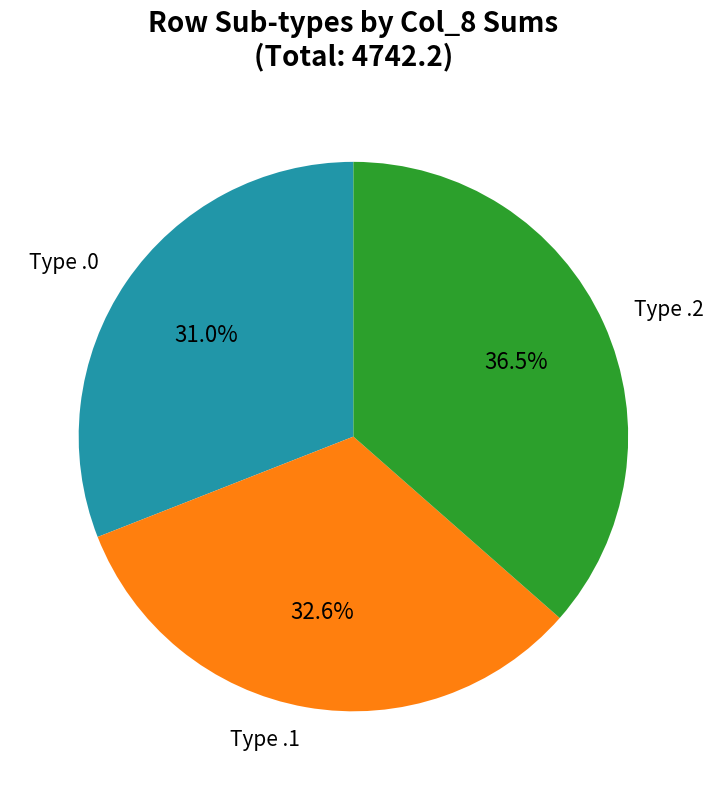

How many slices are in this pie chart?

3